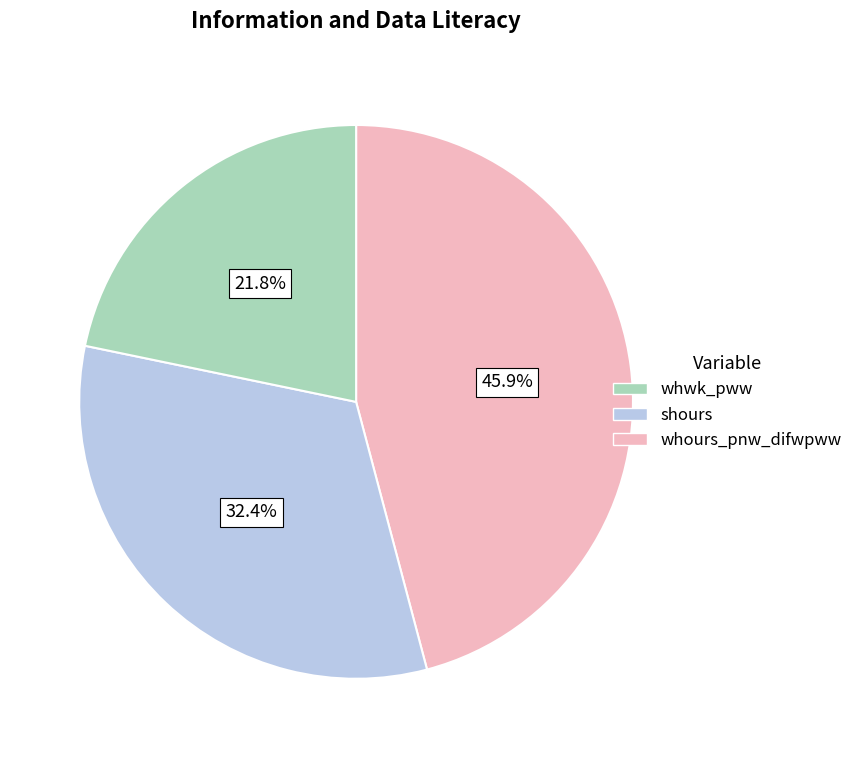

To the nearest percent, what is the difference between the largest and smallest slice percentages?

24%